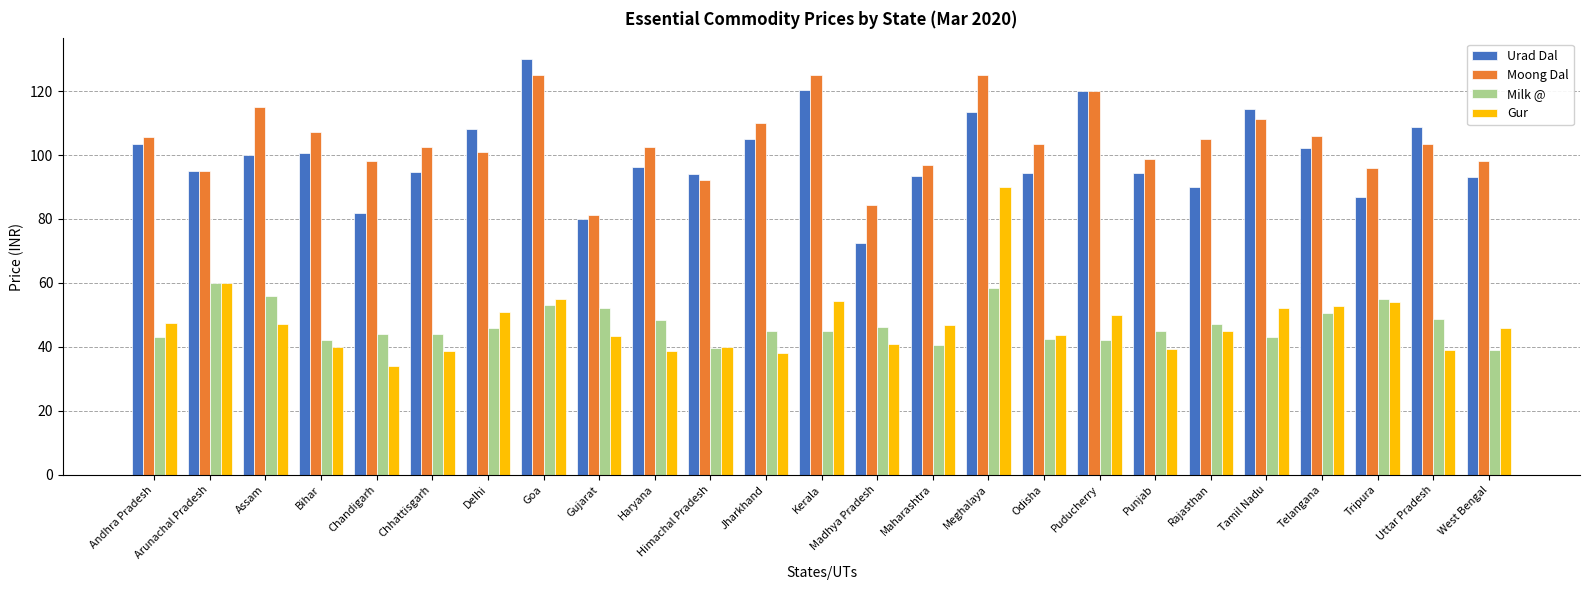

Are the bars horizontal?

No